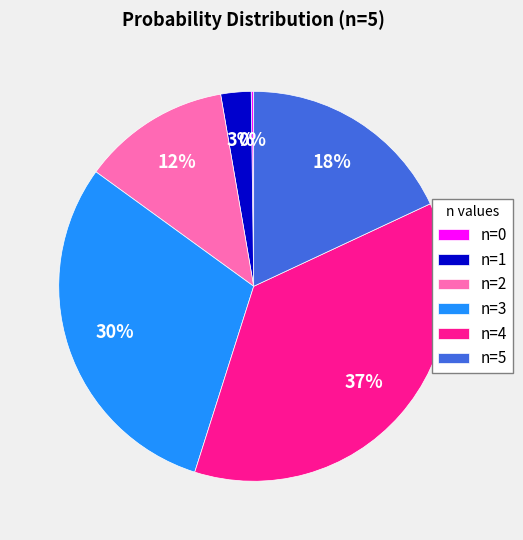

Do n=4 and n=1 together represent more than half of the pie?

No